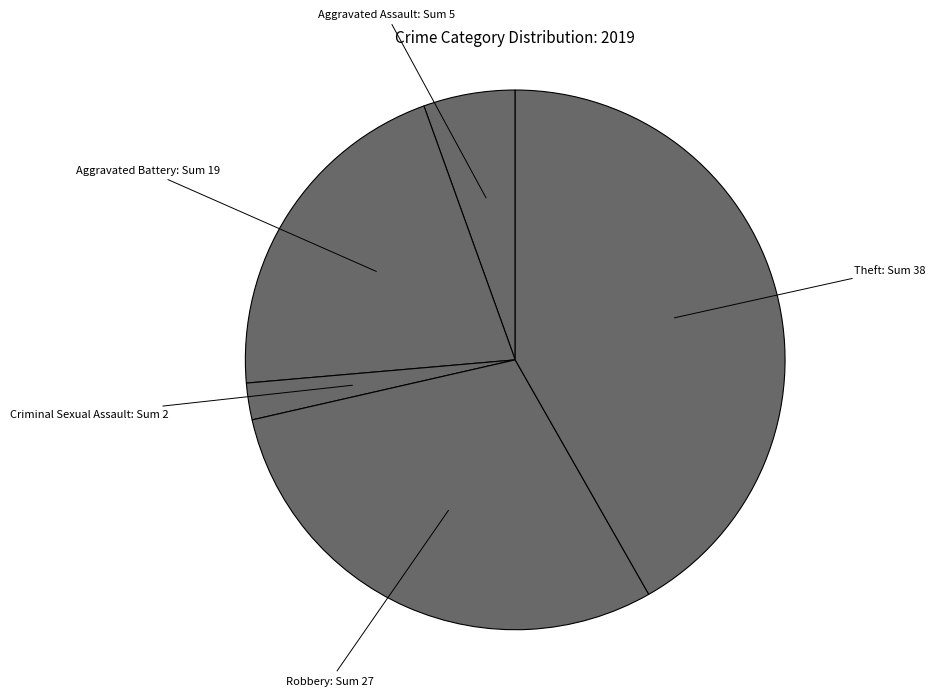

Between Criminal Sexual Assault and Aggravated Assault, which is larger?

Aggravated Assault